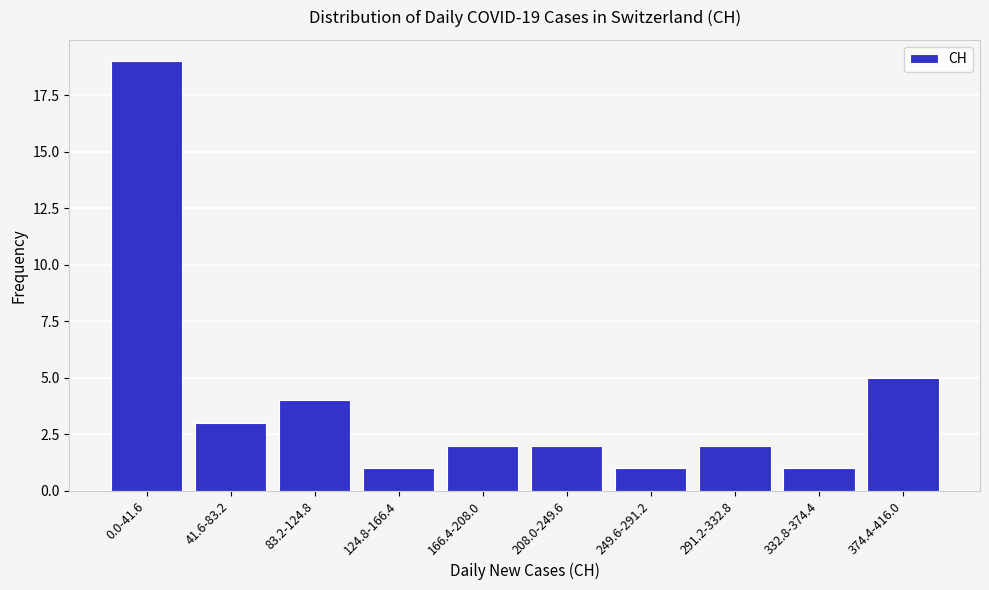

Reading right to left, list all the values displayed in this chart.

5	1	2	1	2	2	1	4	3	19